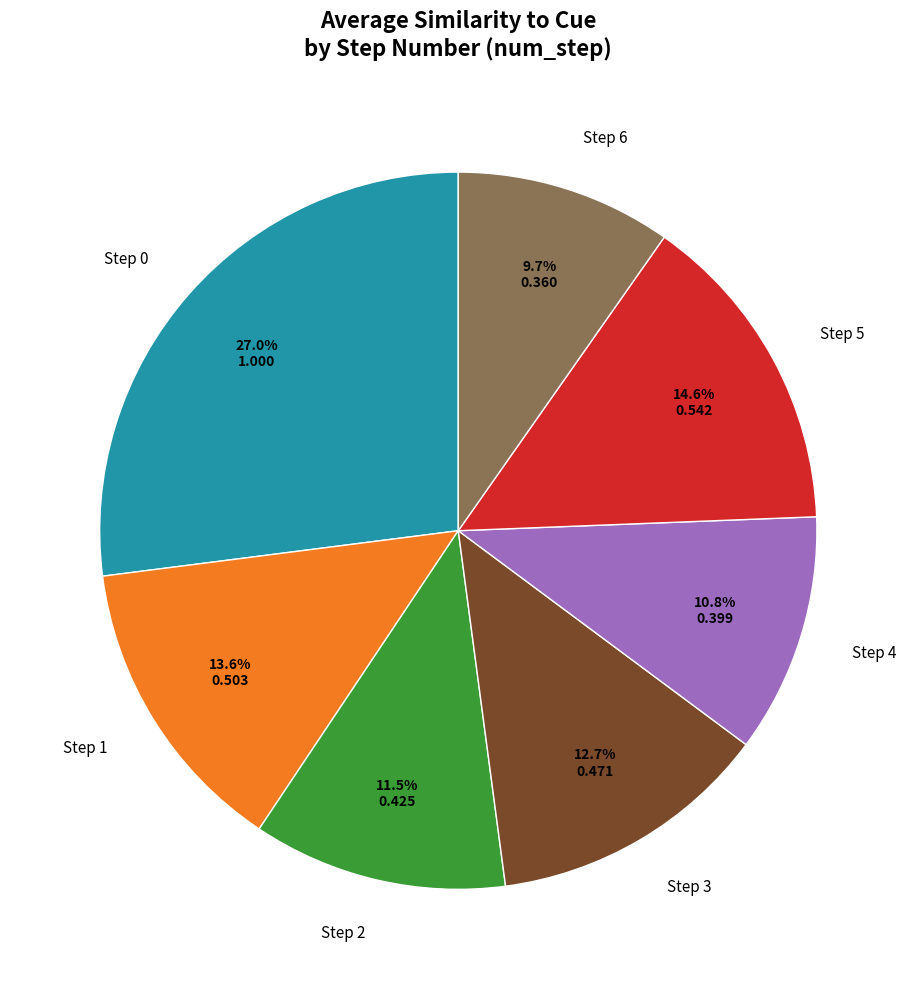

Between Step 6 and Step 4, which is larger?

Step 4